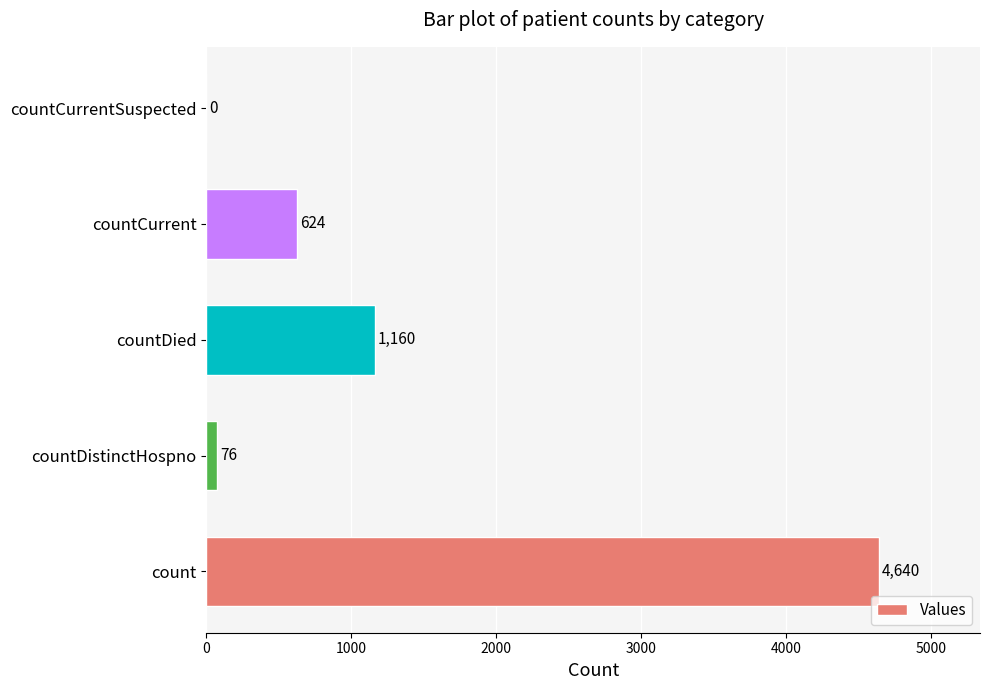

Reading bottom to top, list all the values displayed in this chart.

count=4640	countDistinctHospno=76	countDied=1160	countCurrent=624	countCurrentSuspected=0